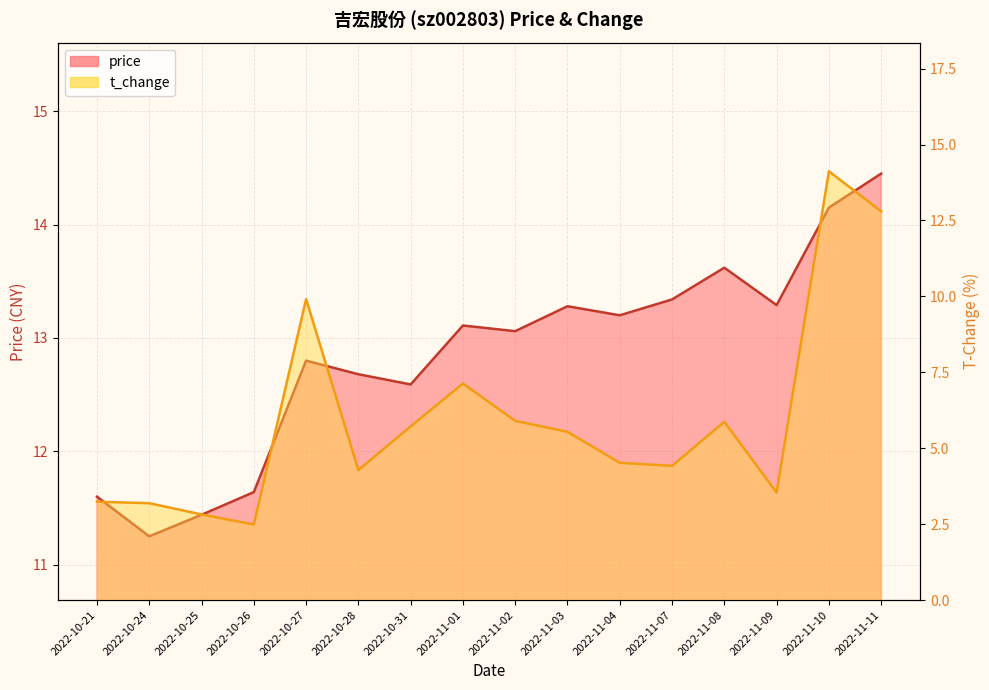

How many lines are shown in the chart?

2